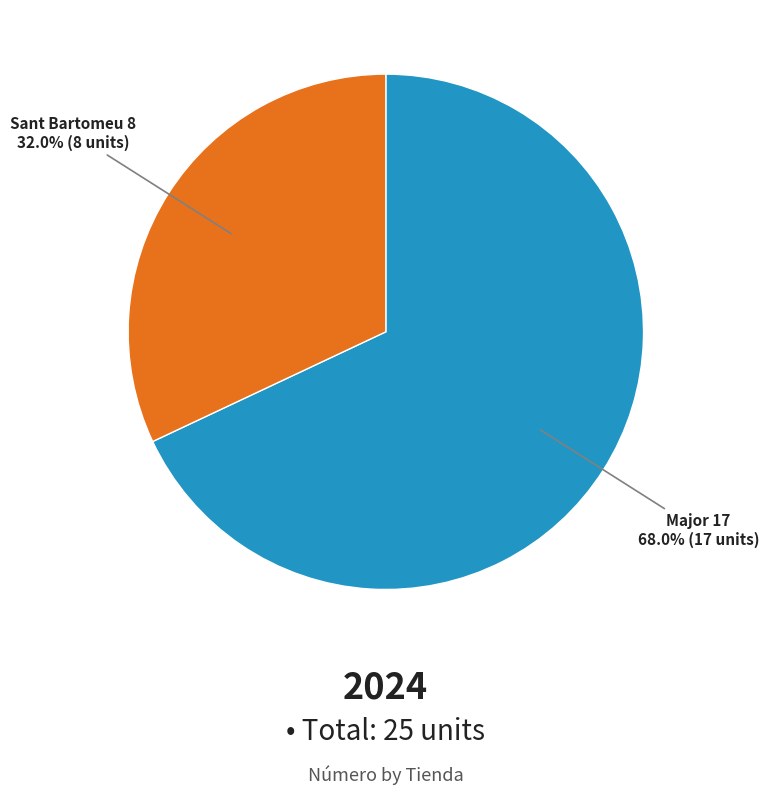

To the nearest percent, what is the average slice percentage?

50%